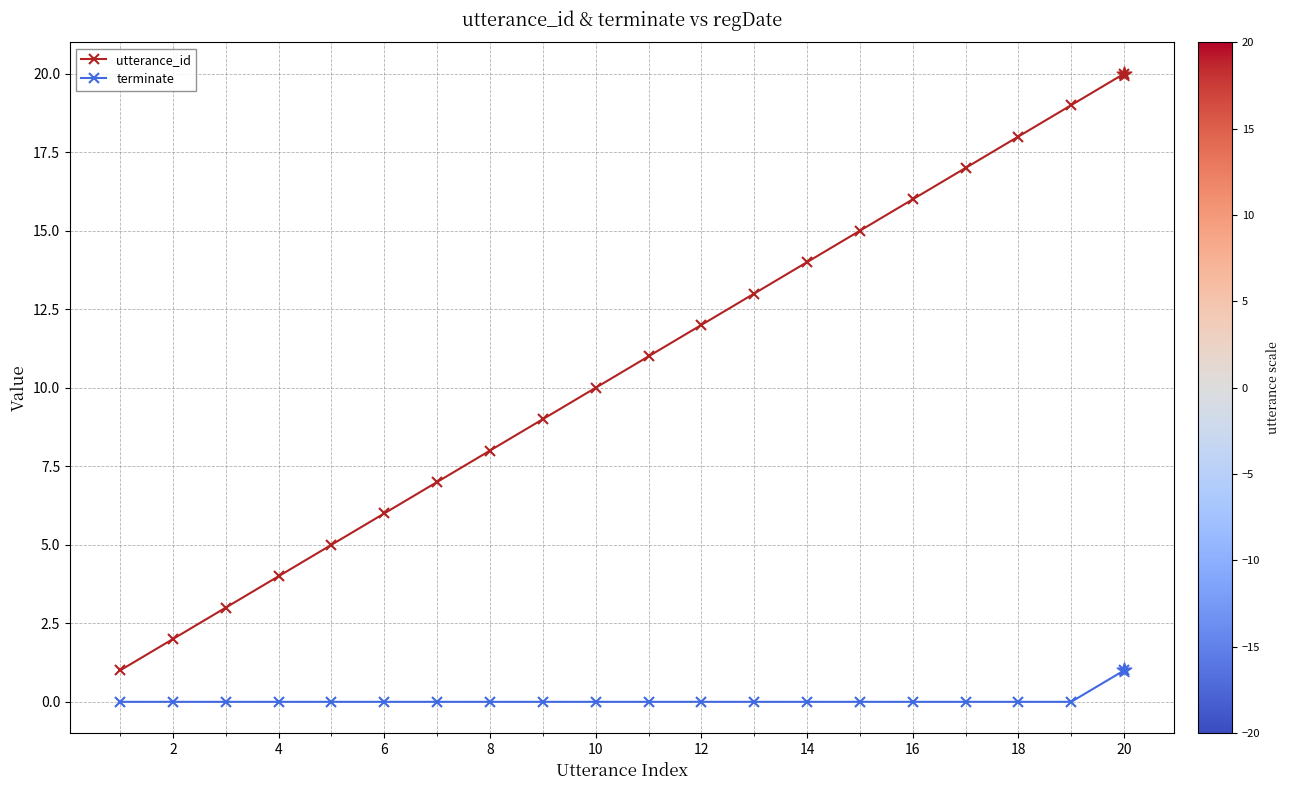

Which series has the widest spread of values?

utterance_id